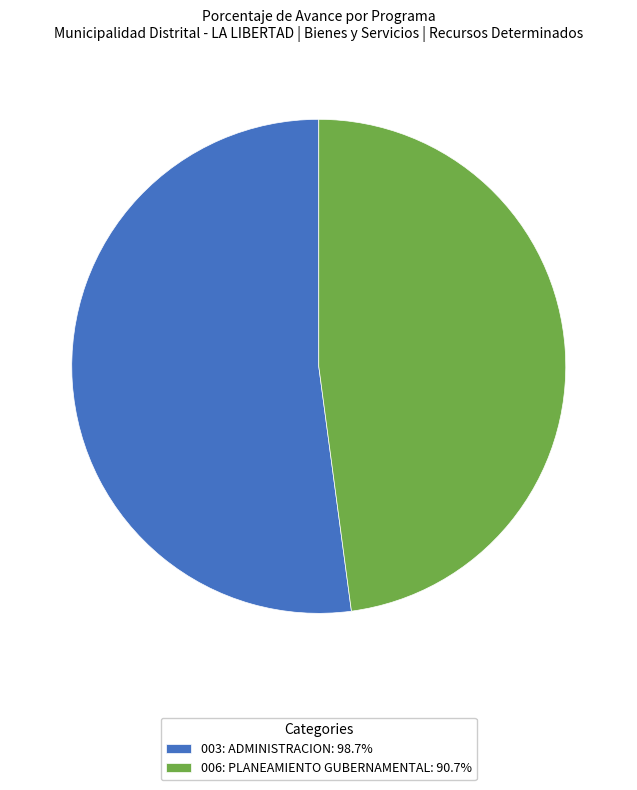

Approximately how many times larger is the value at 003: ADMINISTRACION: 98.7% compared to 006: PLANEAMIENTO GUBERNAMENTAL: 90.7%?

1.1